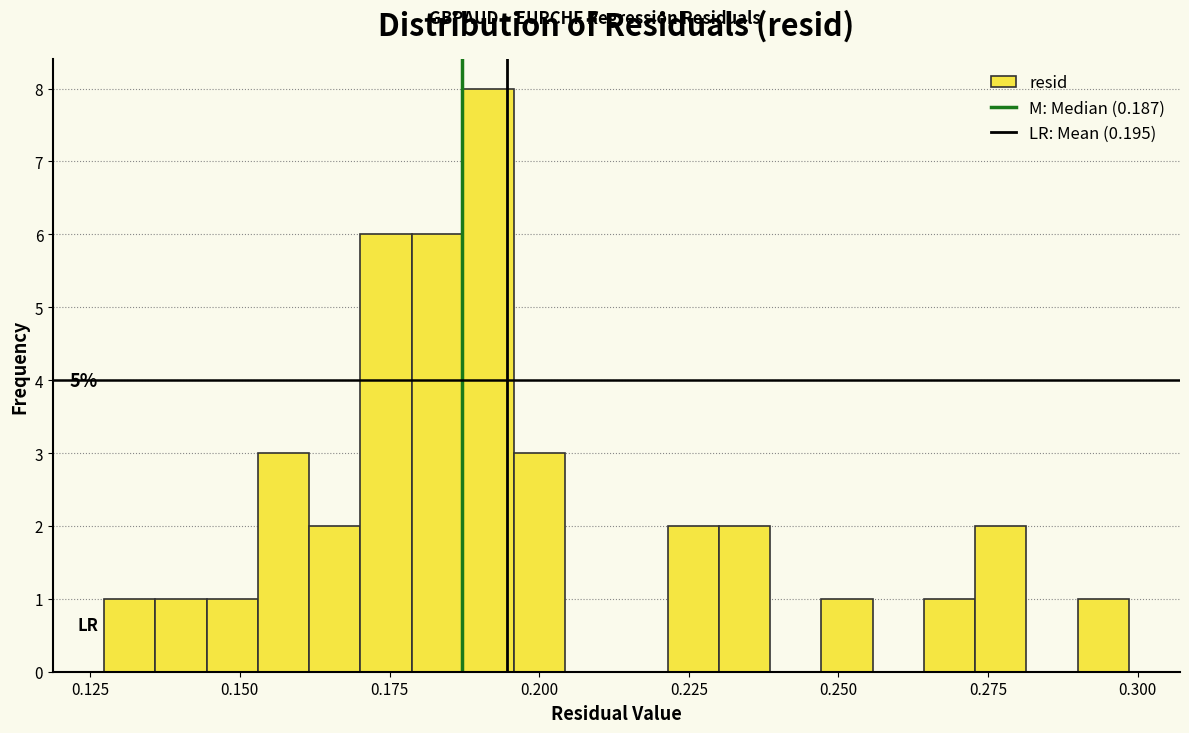

Around what value on the x-axis is the tallest bar? Give the approximate position of its centre, as read against the axis.

0.190